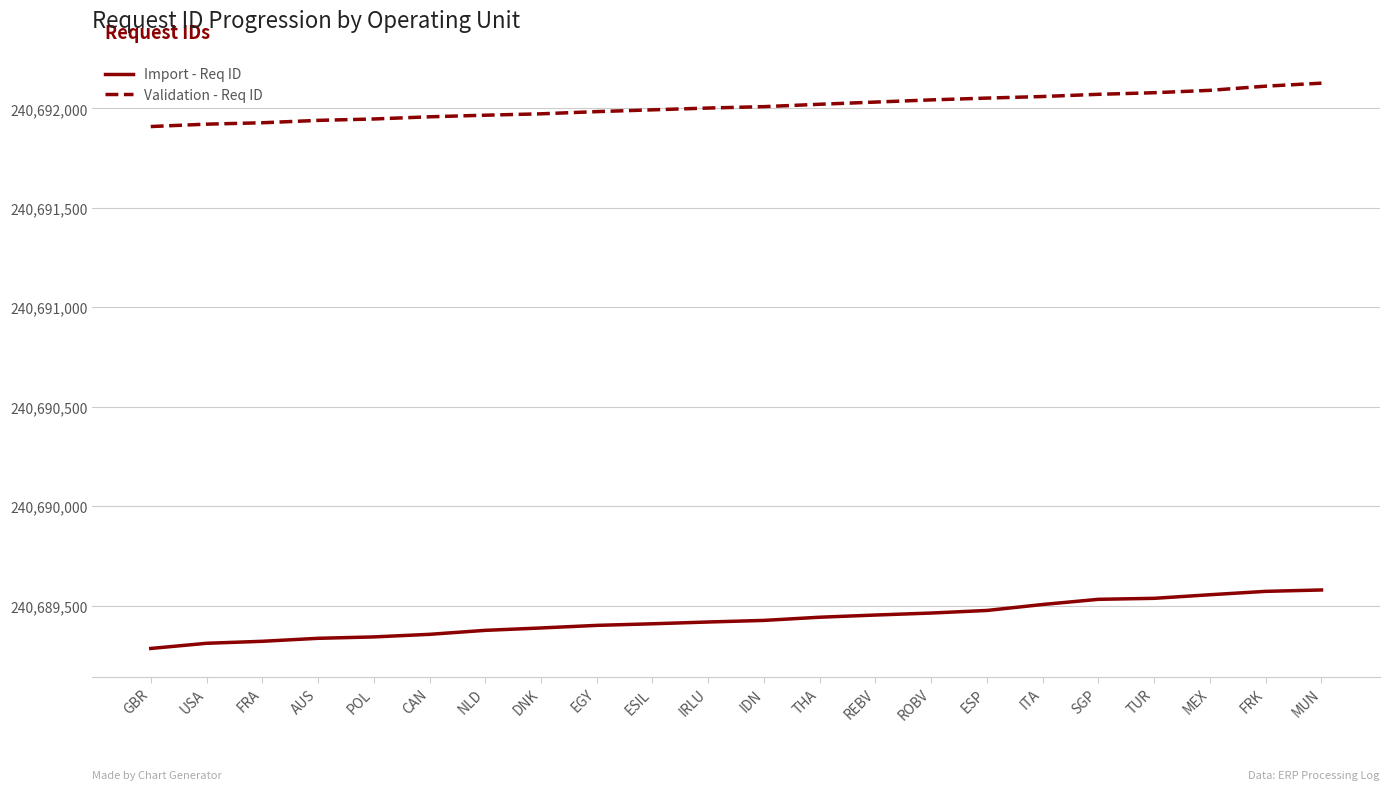

List the series in order of their overall mean, lowest first.

Import - Req ID, Validation - Req ID